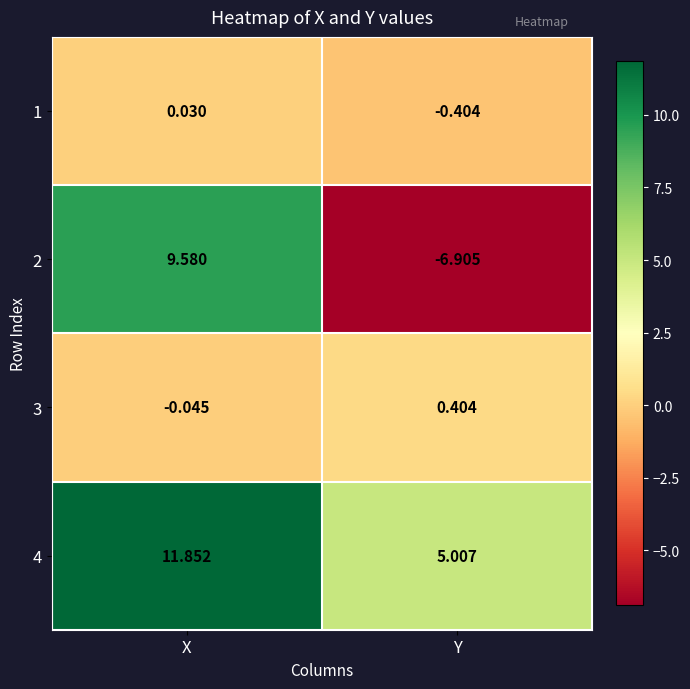

Rank the series by their maximum value, from highest to lowest.

4, 2, 3, 1